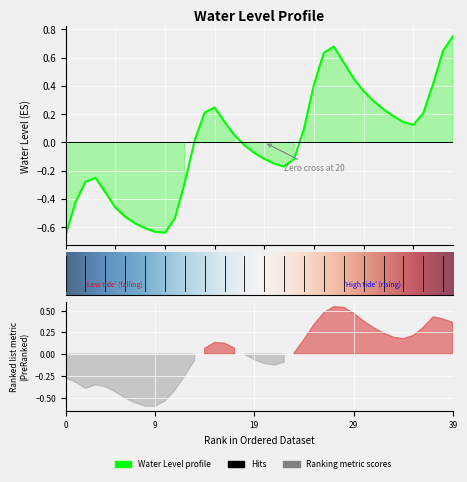

The value at 19 is -0.1. True or false?

False